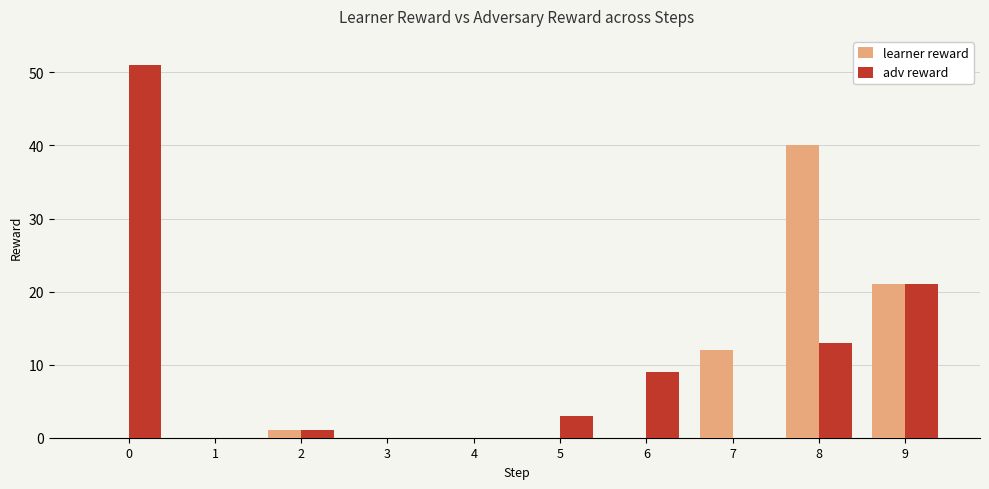

Is the value of adv reward at 4 greater than the value of learner reward at 7?

No